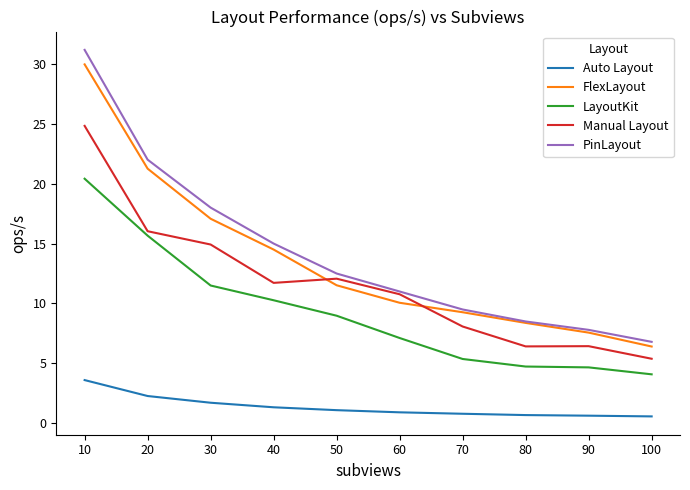

What is the difference between the highest and lowest values at 30?

16.3